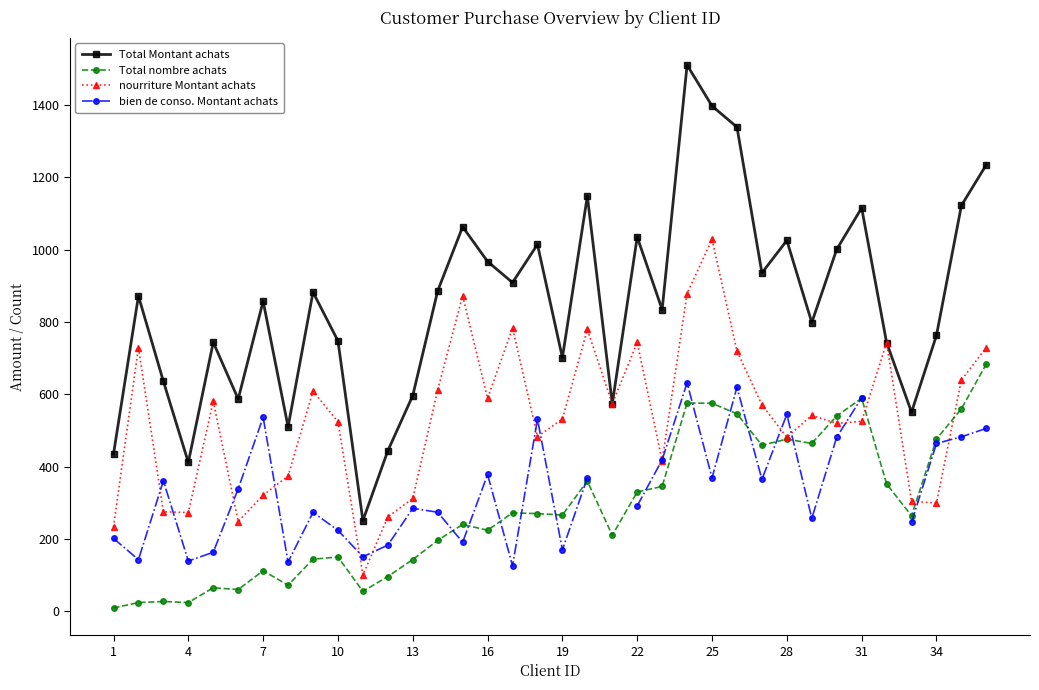

How many lines are shown in the chart?

4